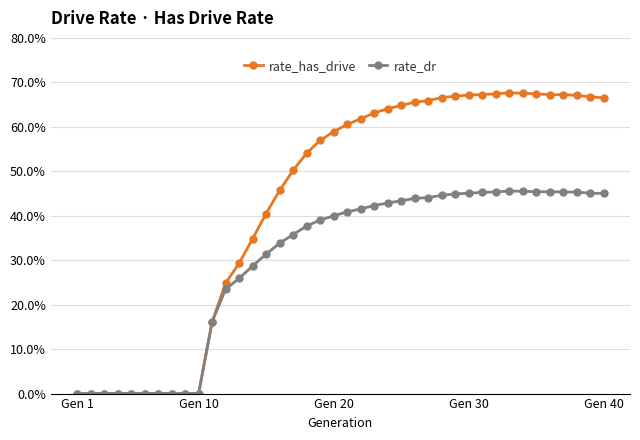

Rank the series by their average value, from highest to lowest.

rate_has_drive, rate_dr